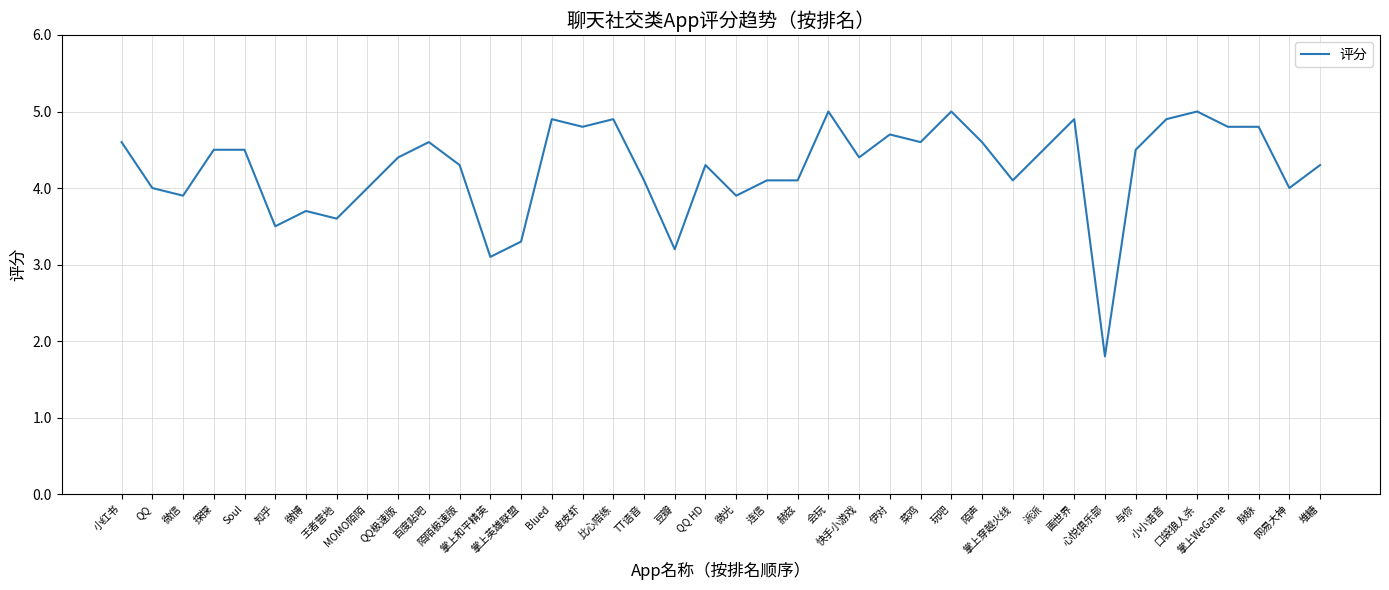

Is this an area chart (filled region under the line)?

No